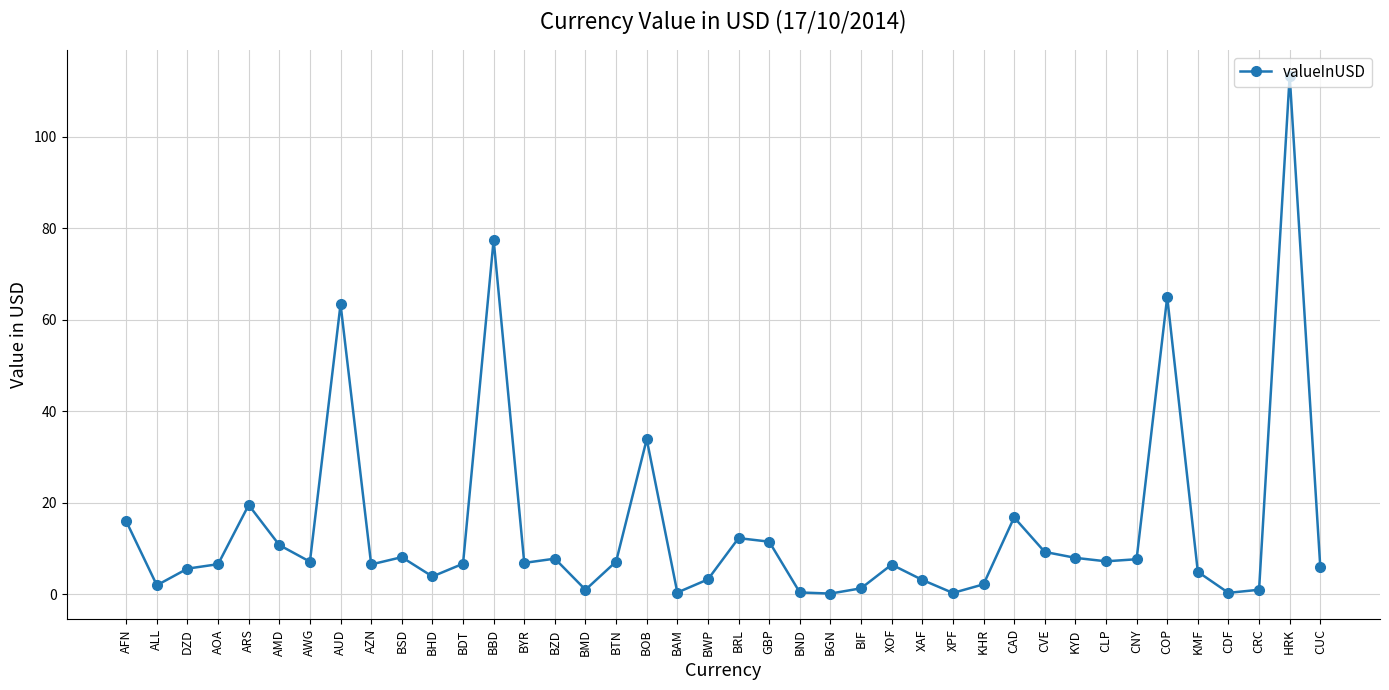

What is the value of the 9th point from the left?

6.5